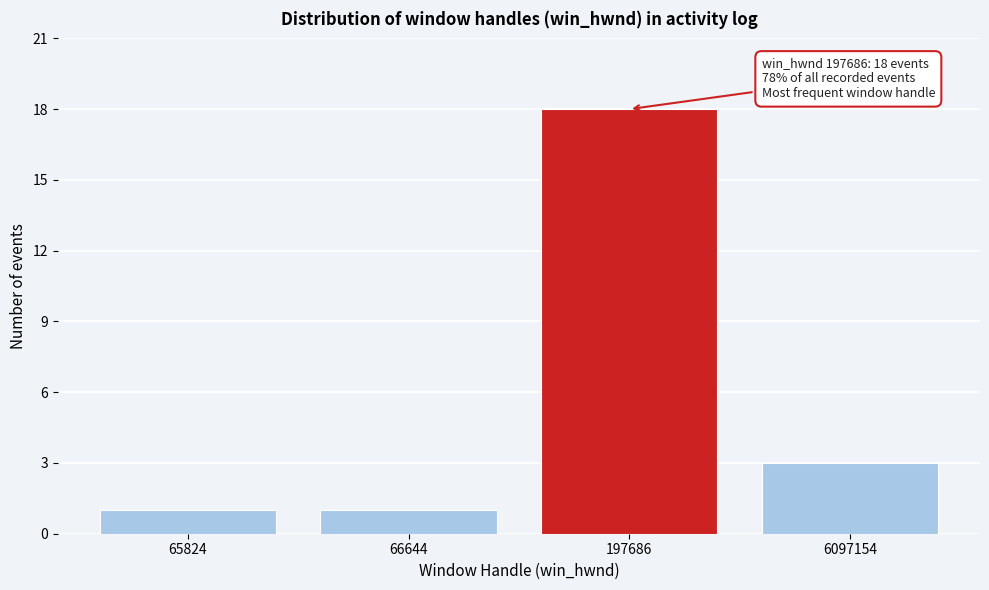

Reading right to left, transcribe all the data shown in this chart.

3	18	1	1